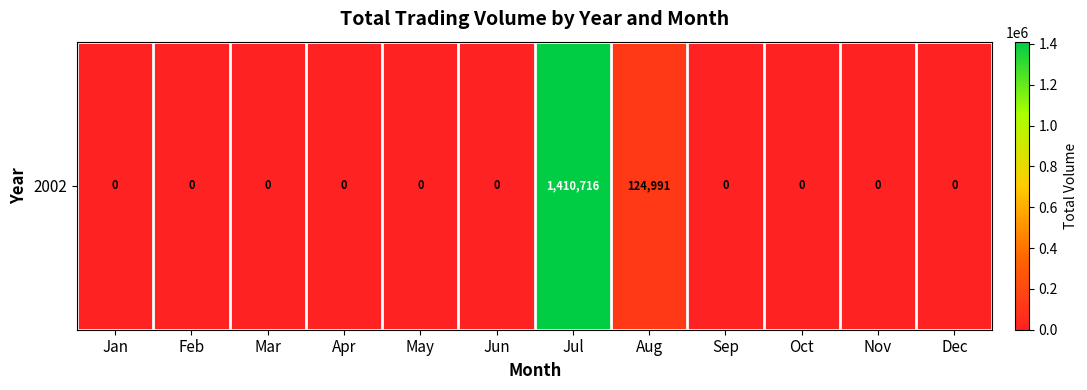

At which category does the chart reach its peak across all series?

Jul